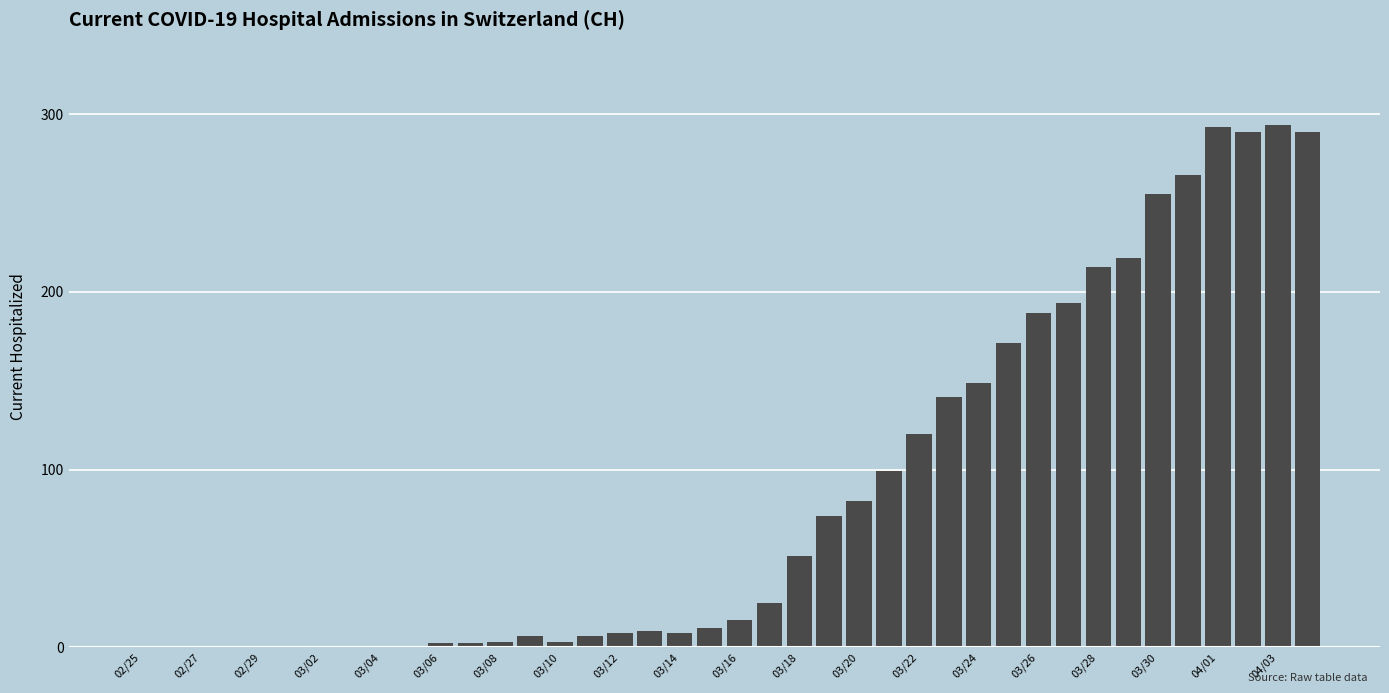

What is the sum of all values?

3488